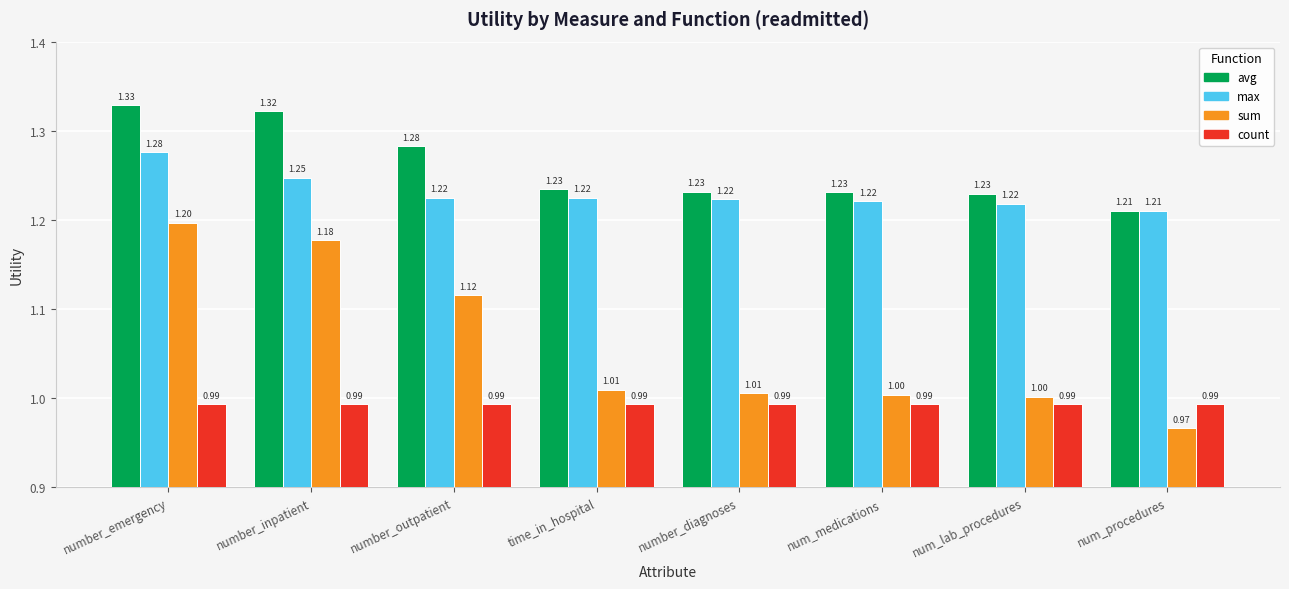

At which category is the sum across all series the highest?

number_emergency